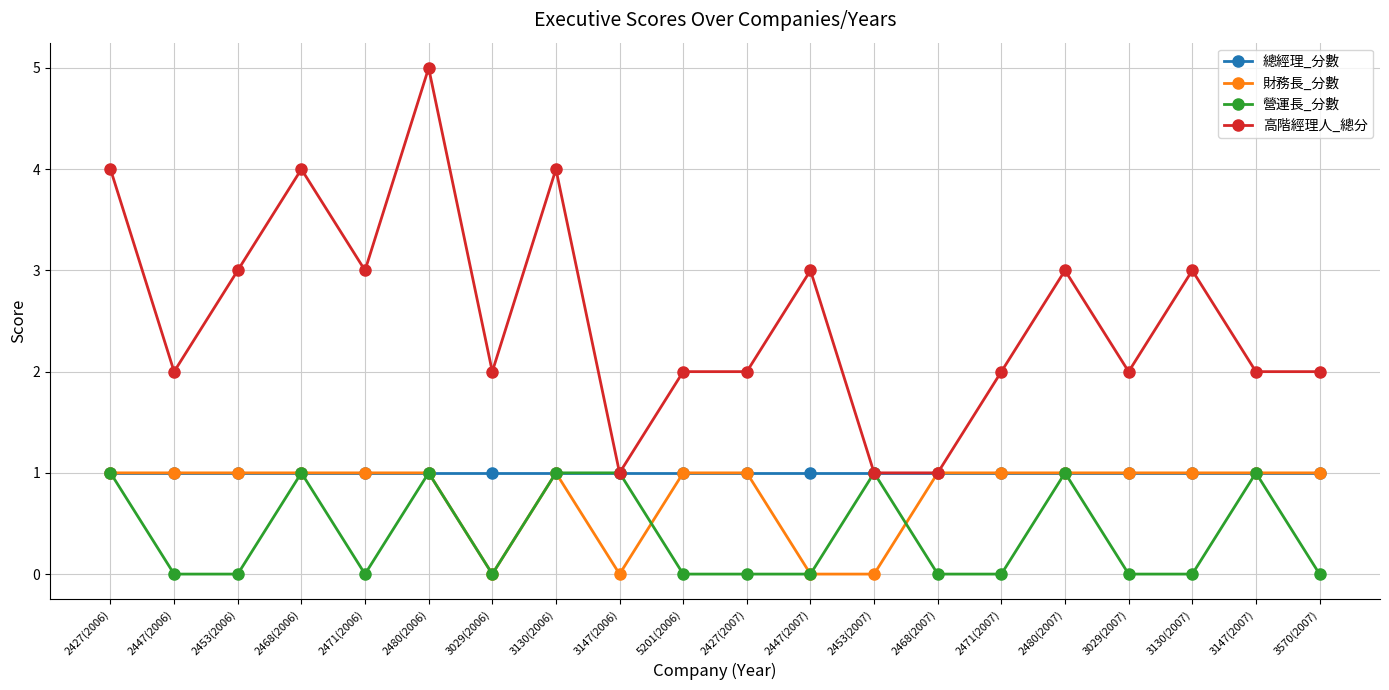

Count the number of data series in this chart.

4